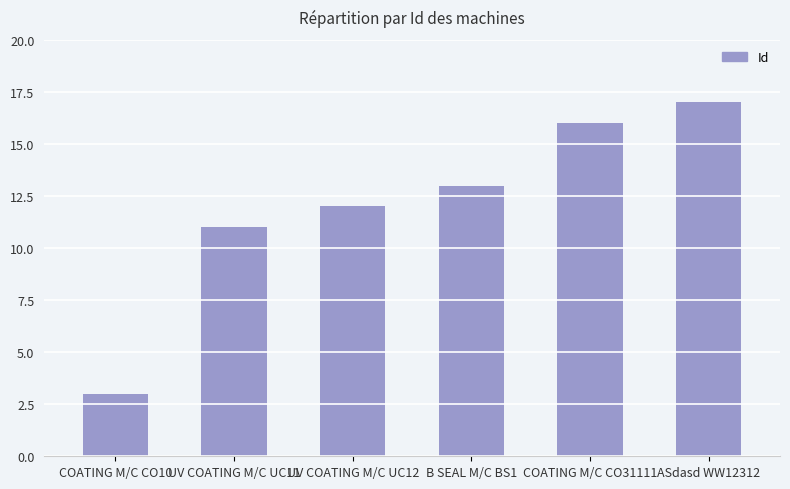

Rank the categories by value from highest to lowest.

ASdasd WW12312, COATING M/C CO31111, B SEAL M/C BS1, UV COATING M/C UC12, UV COATING M/C UC11, COATING M/C CO10